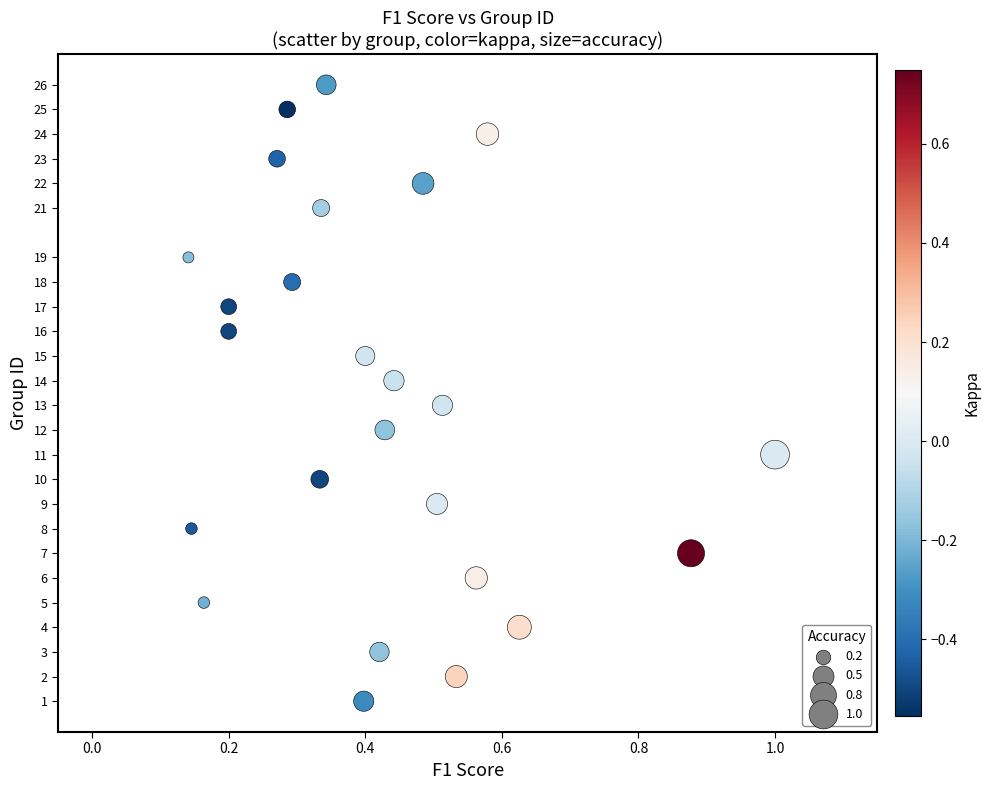

What is the range of Y values (max minus min)?

25